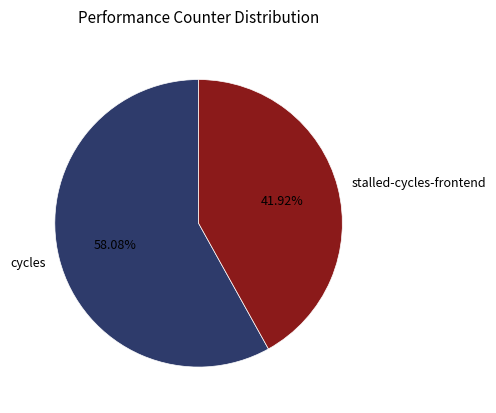

Count the number of slices in the pie.

2